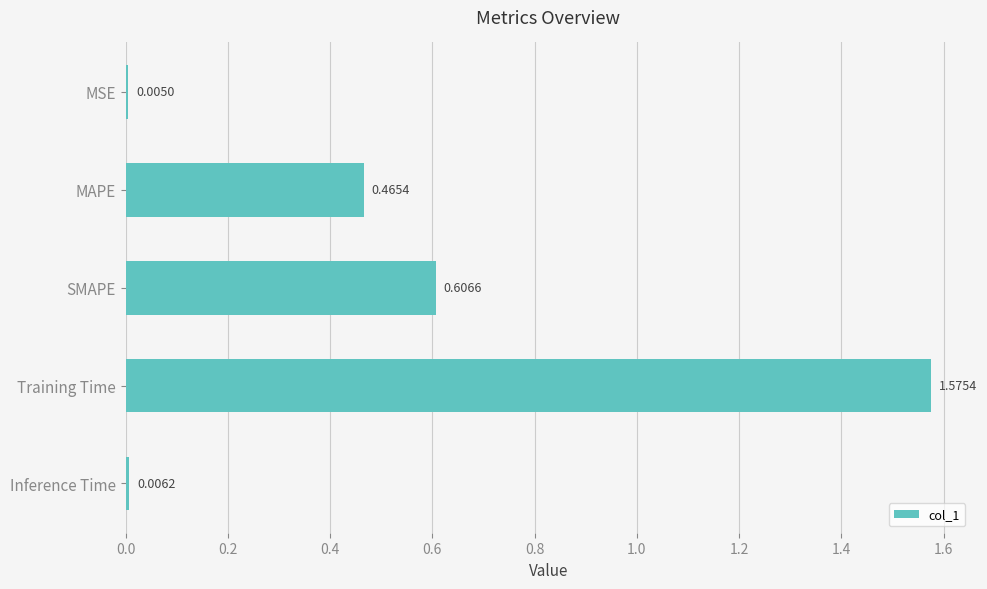

Which category has the highest value across all series?

Training Time